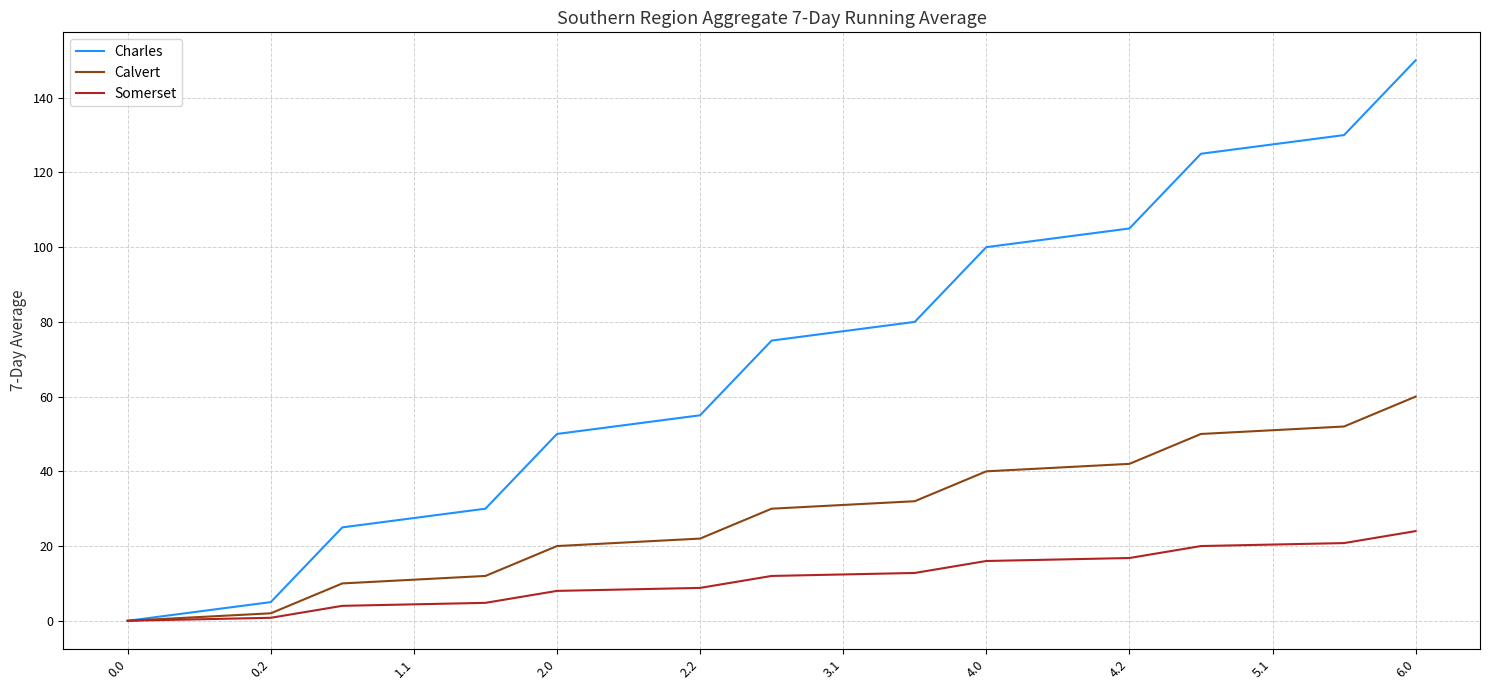

What is the highest value of the Charles series?

150.0